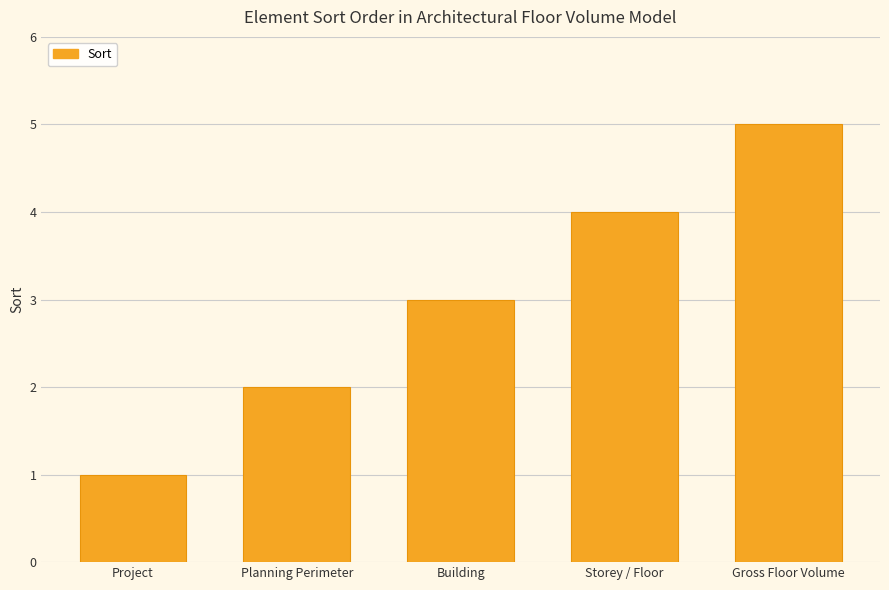

Where is the data nearest to the value 3?

Building